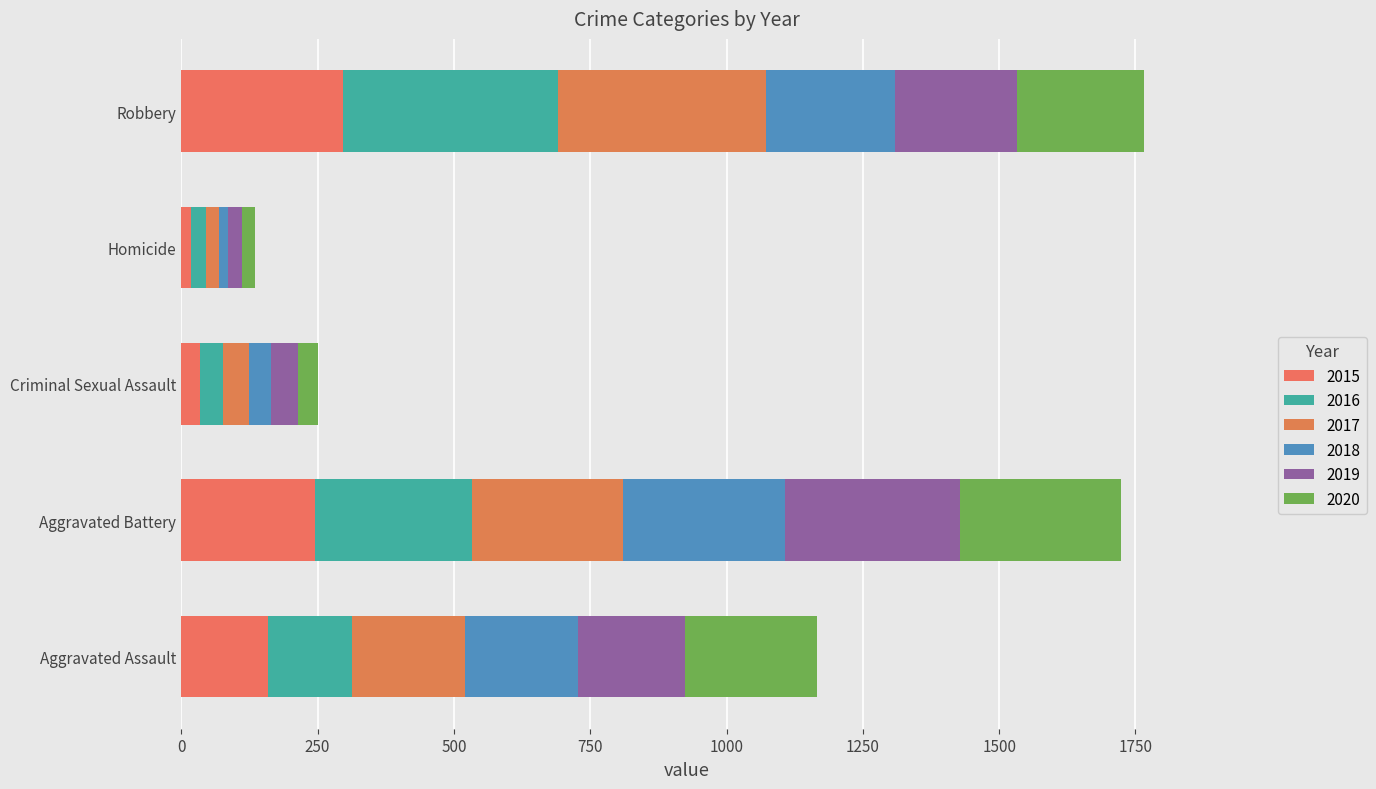

What value does the 2019 series have at Criminal Sexual Assault, to the nearest 5?

50